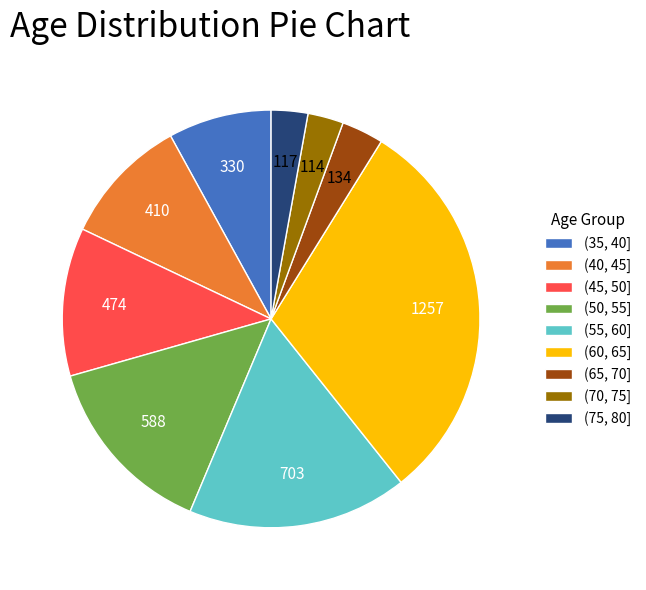

Which slice is the largest?

(60, 65]